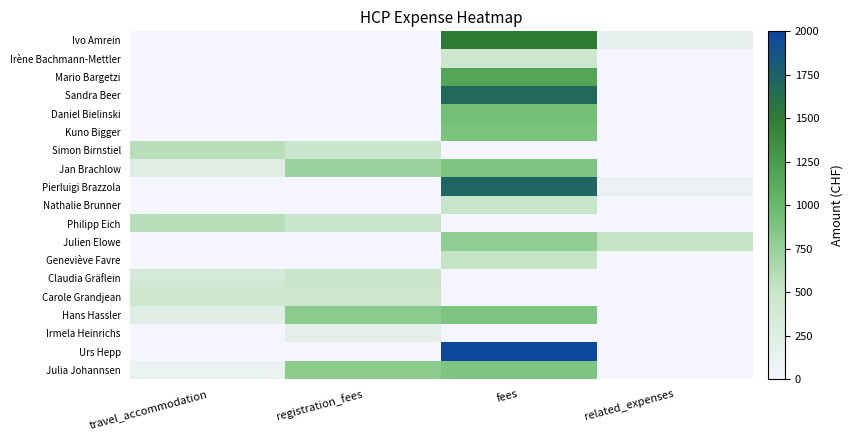

Reading left to right, what are all the values shown in this chart?

Ivo Amrein: travel_accommodation=0	registration_fees=0	fees=1500	related_expenses=136
Irène Bachmann-Mettler: travel_accommodation=0	registration_fees=0	fees=450	related_expenses=0
Mario Bargetzi: travel_accommodation=0	registration_fees=0	fees=1170	related_expenses=0
Sandra Beer: travel_accommodation=0	registration_fees=0	fees=1690	related_expenses=0
Daniel Bielinski: travel_accommodation=0	registration_fees=0	fees=936	related_expenses=0
Kuno Bigger: travel_accommodation=0	registration_fees=0	fees=900	related_expenses=0
Simon Birnstiel: travel_accommodation=583	registration_fees=472	fees=0	related_expenses=0
Jan Brachlow: travel_accommodation=240	registration_fees=723	fees=880	related_expenses=0
Pierluigi Brazzola: travel_accommodation=0	registration_fees=0	fees=1716	related_expenses=109
Nathalie Brunner: travel_accommodation=0	registration_fees=0	fees=500	related_expenses=0
Philipp Eich: travel_accommodation=583	registration_fees=472	fees=0	related_expenses=0
Julien Elowe: travel_accommodation=0	registration_fees=0	fees=785	related_expenses=516
Geneviève Favre: travel_accommodation=0	registration_fees=0	fees=520	related_expenses=0
Claudia Gräflein: travel_accommodation=368	registration_fees=490	fees=0	related_expenses=0
Carole Grandjean: travel_accommodation=455	registration_fees=451	fees=0	related_expenses=0
Hans Hassler: travel_accommodation=240	registration_fees=807	fees=880	related_expenses=0
Irmela Heinrichs: travel_accommodation=0	registration_fees=185	fees=0	related_expenses=0
Urs Hepp: travel_accommodation=0	registration_fees=0	fees=1980	related_expenses=0
Julia Johannsen: travel_accommodation=132	registration_fees=807	fees=880	related_expenses=0